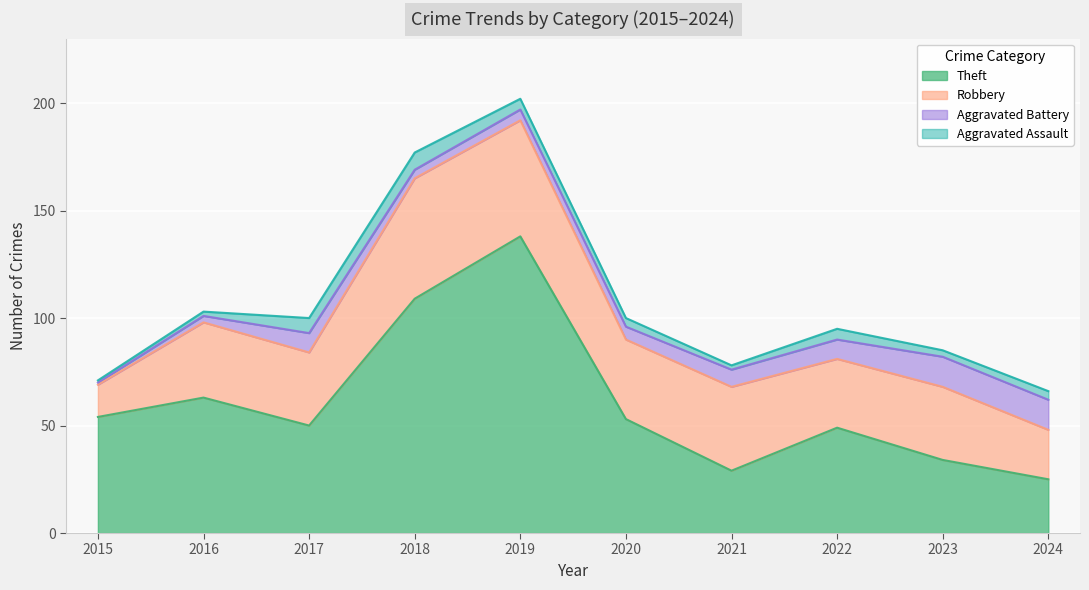

Reading left to right, transcribe all the data shown in this chart.

Theft: 54	63	50	109	138	53	29	49	34	25
Robbery: 15	35	34	56	54	37	39	32	34	23
Aggravated Battery: 1	3	9	4	5	6	8	9	14	14
Aggravated Assault: 1	2	7	8	5	4	2	5	3	4